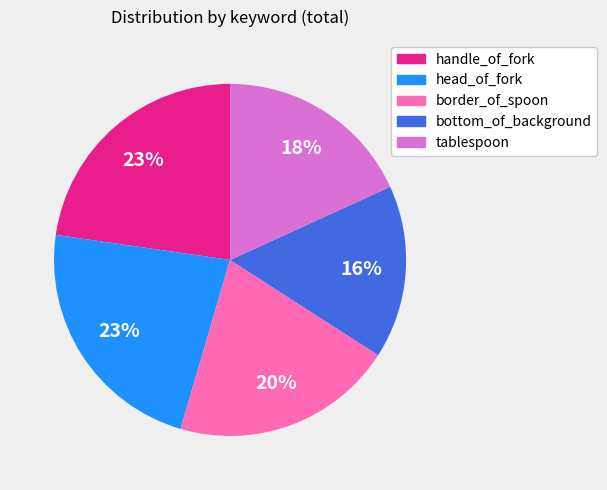

Combined, do head_of_fork and bottom_of_background account for over 50%?

No